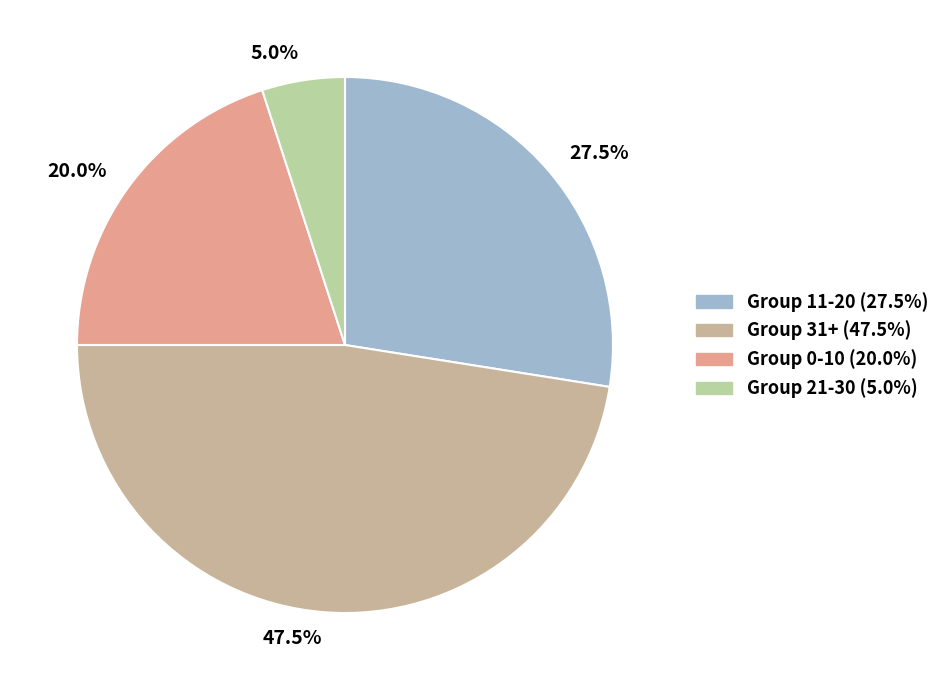

Count the number of slices in the pie.

4